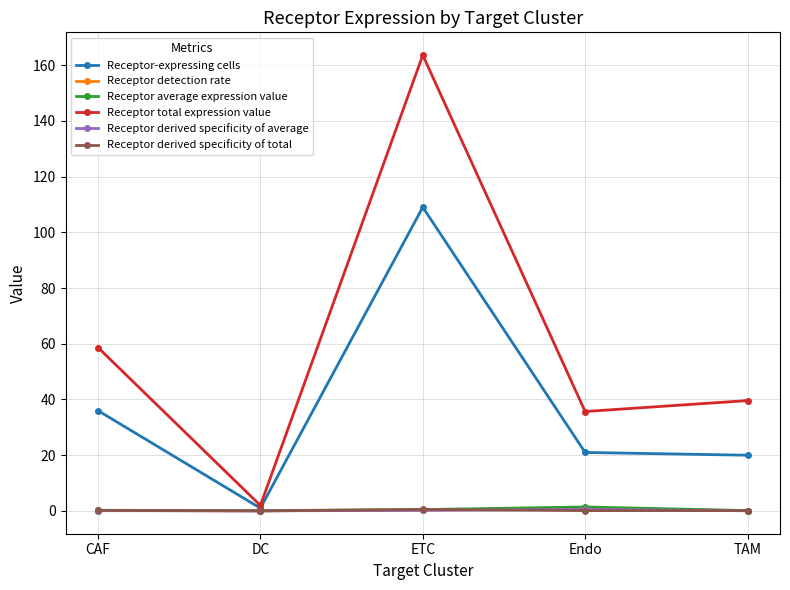

Where is the first local maximum for Receptor-expressing cells?

ETC